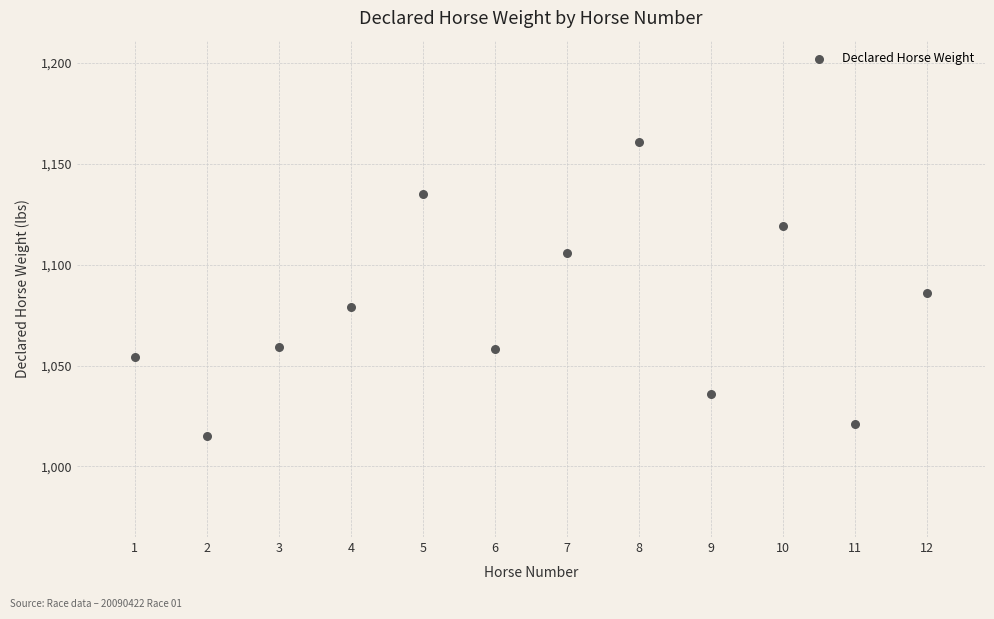

What is the range of Y values (max minus min)?

146